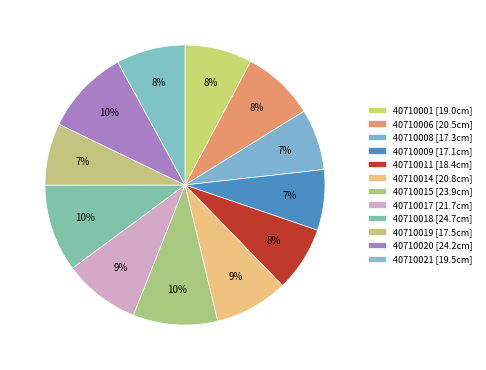

Is it true that 40710014 is 2% of the pie?

False